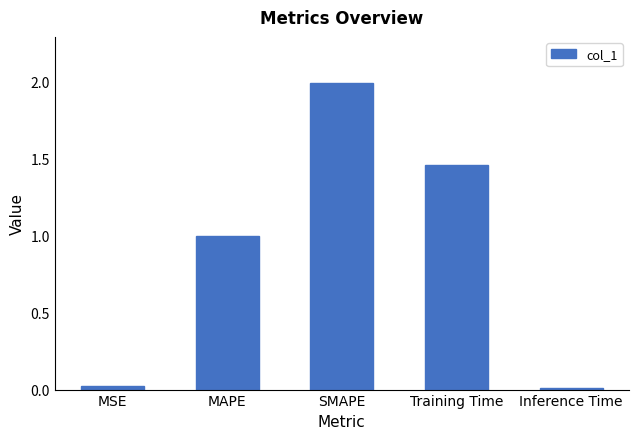

What is the greatest value displayed?

2.0